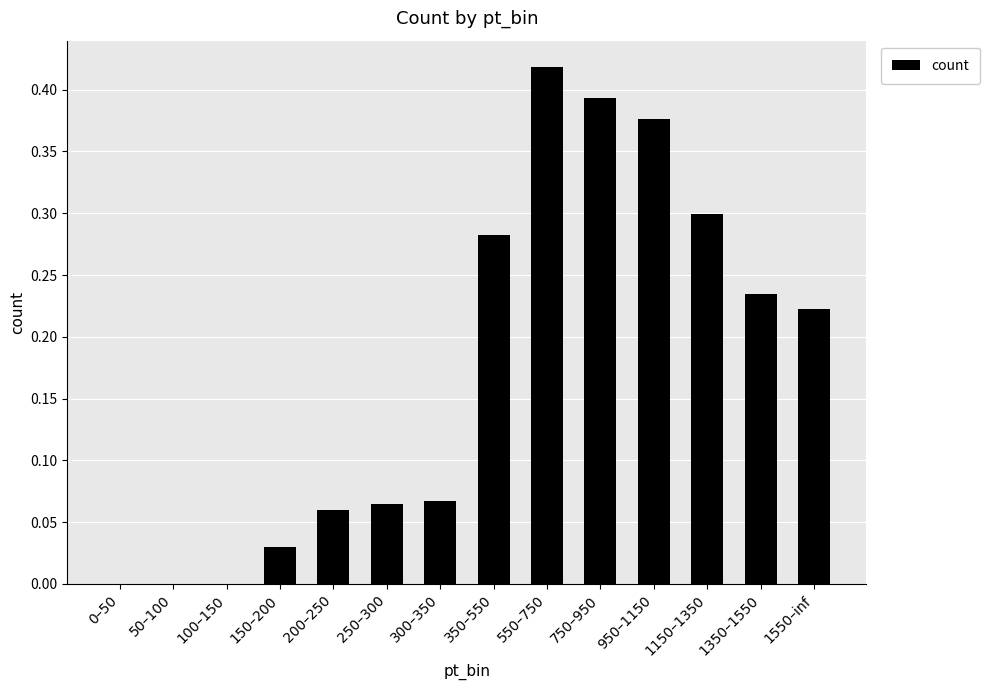

The value at 750–950 is 0.2. True or false?

False